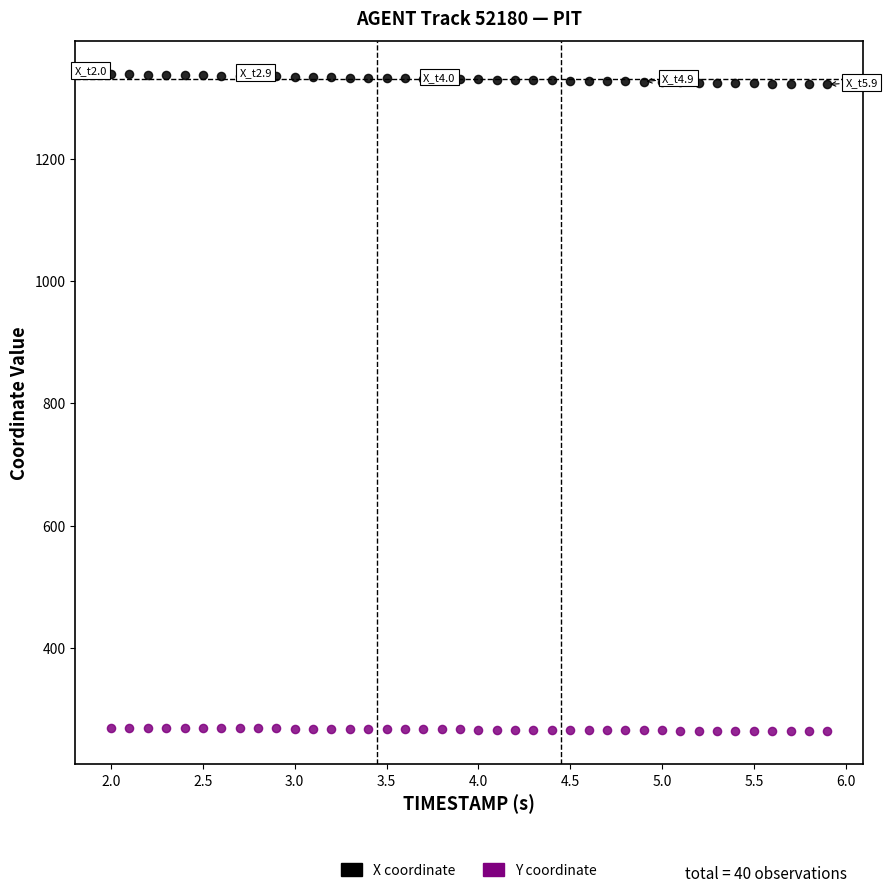

What are all the series names shown in the legend?

X coordinate, Y coordinate